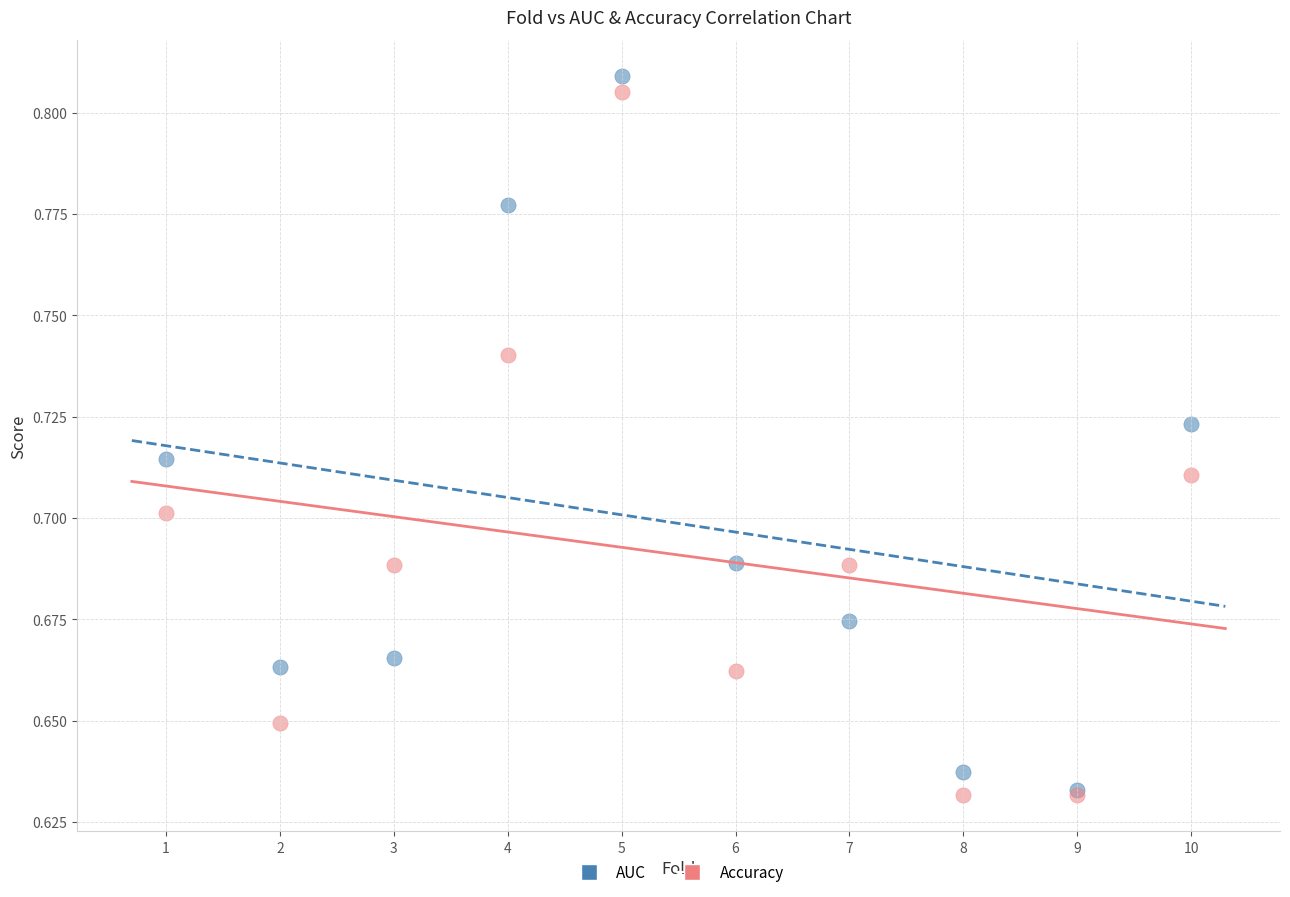

Which series has the largest Y range (max minus min)?

AUC